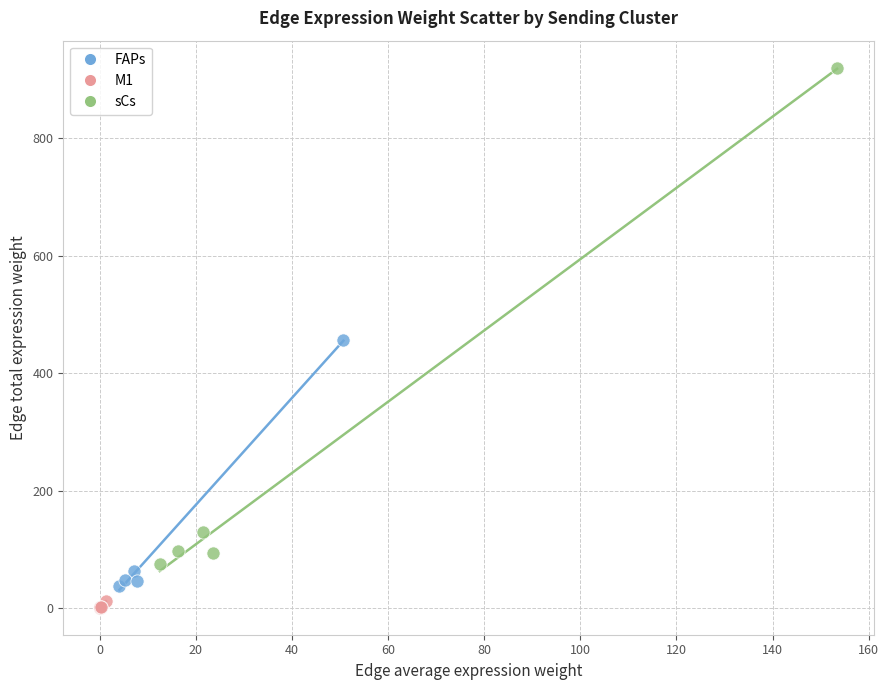

Which series contains the lowest Y value?

M1